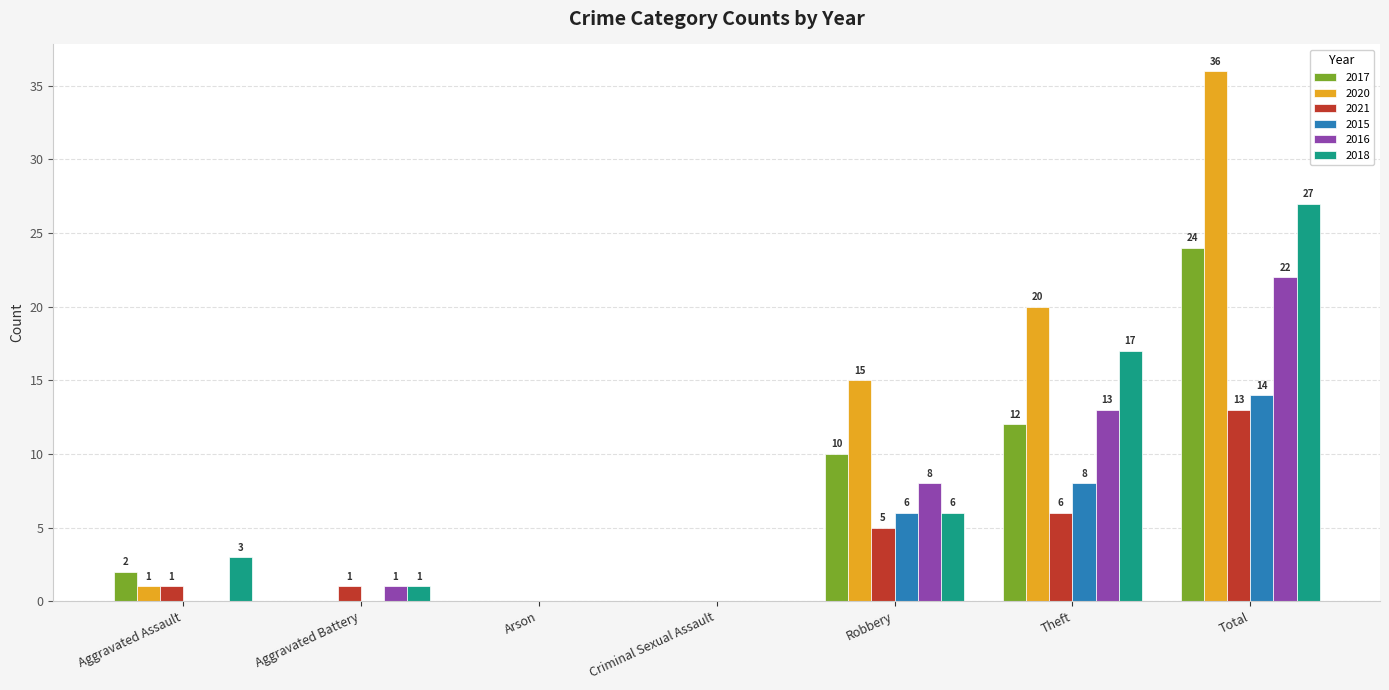

What are all the series names shown in the legend?

2017, 2020, 2021, 2015, 2016, 2018